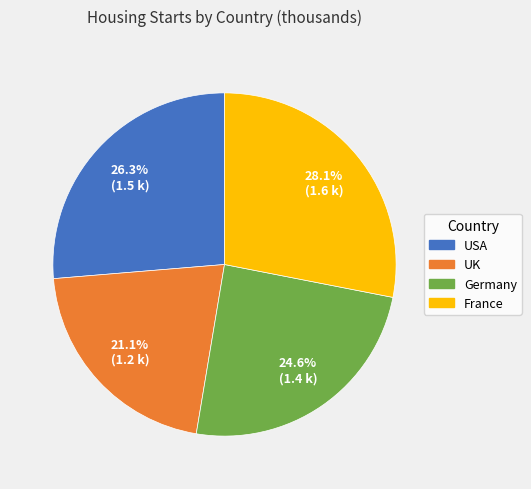

Rank the categories by value from lowest to highest.

UK, Germany, USA, France